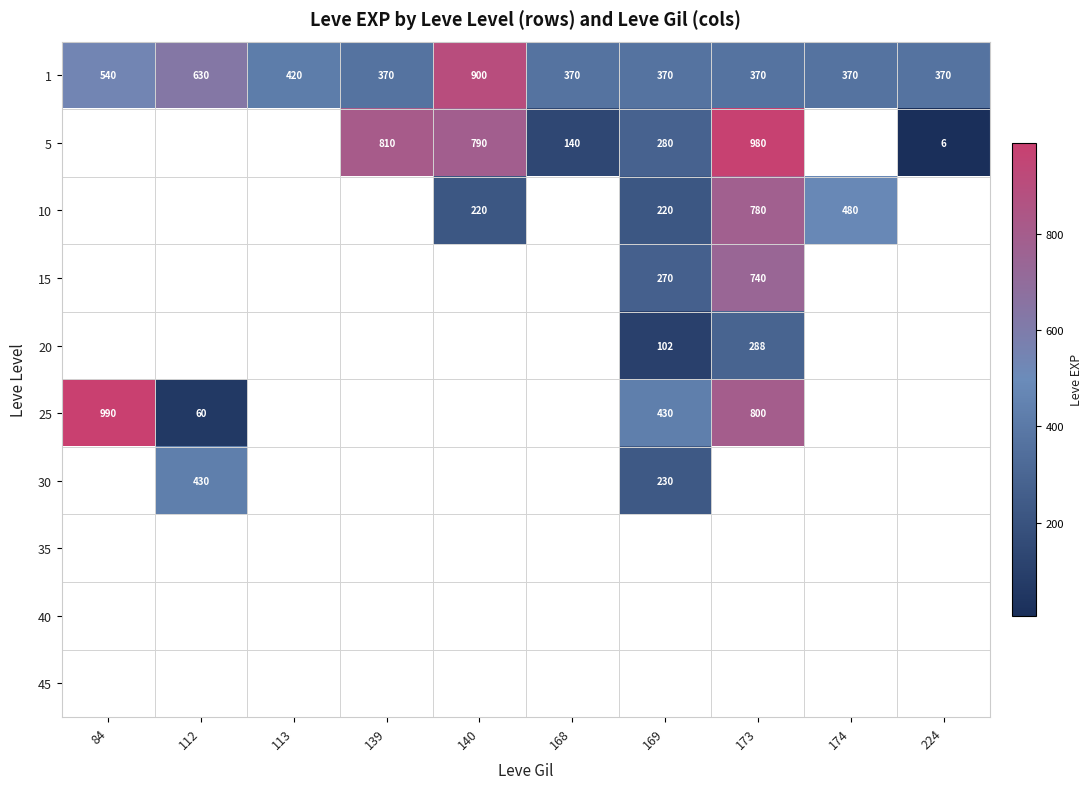

What is the average value of the 1 series?

471